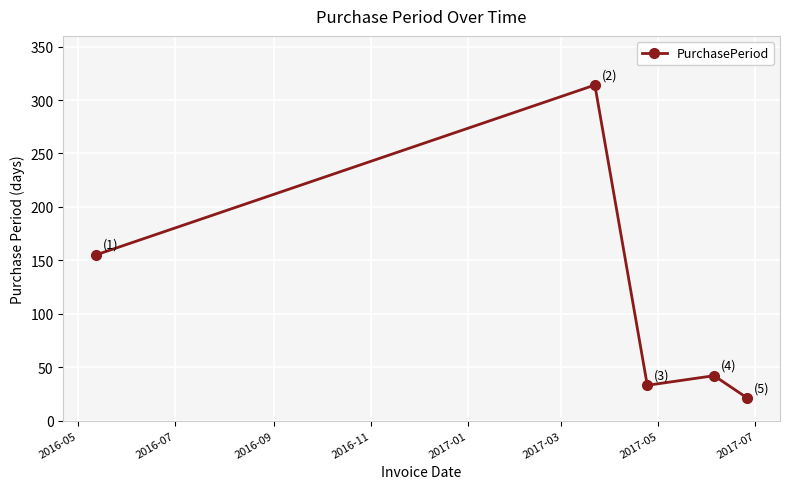

How many distinct data groups are displayed?

1